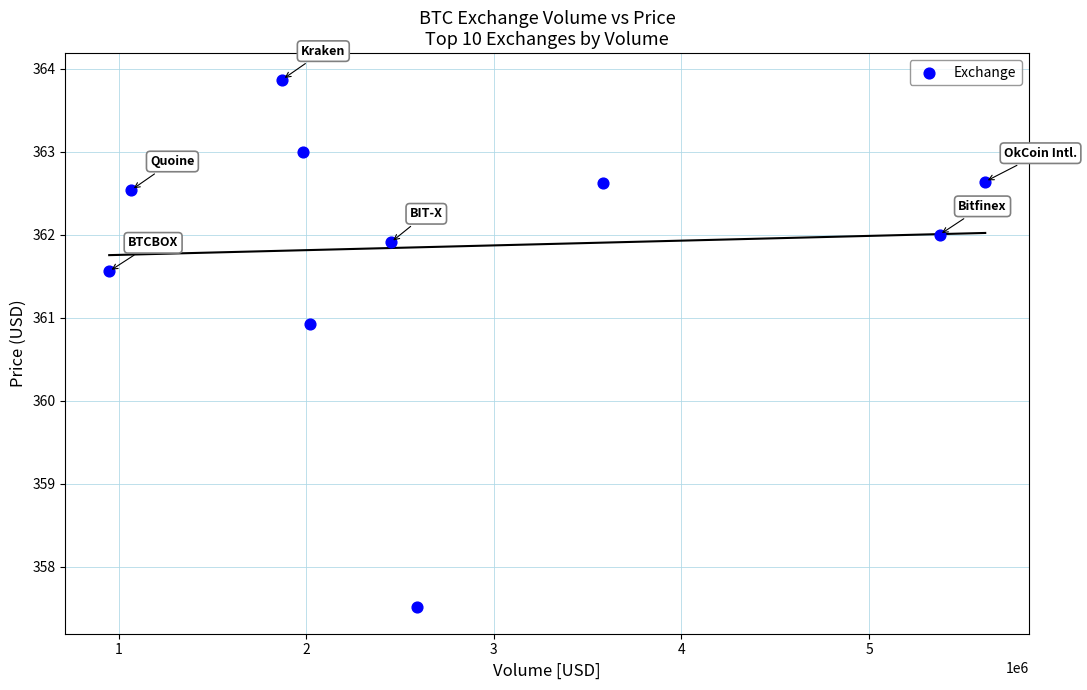

What Y value in the scatter plot is closest to 360?

360.9